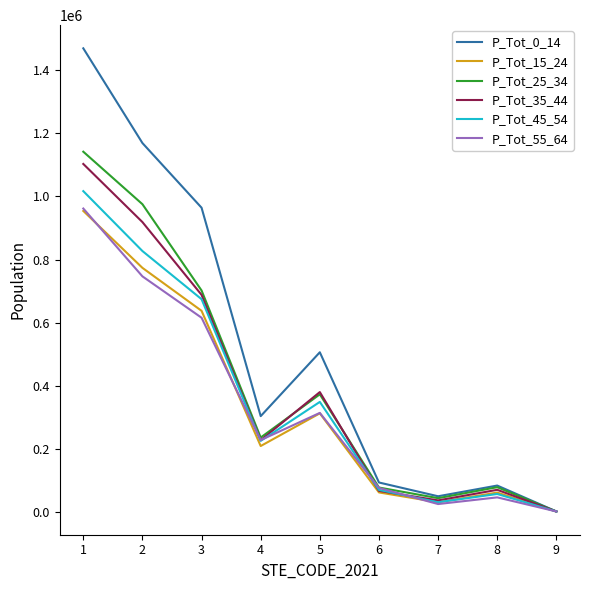

Is the value of P_Tot_25_34 at 4 greater than the value of P_Tot_35_44 at 1?

No